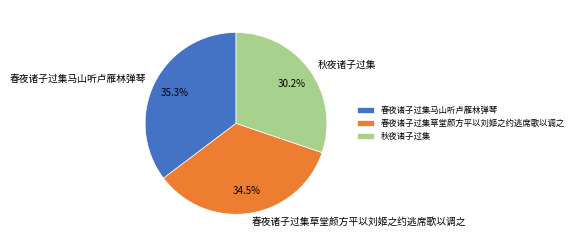

What percentage is NOT represented by 秋夜诸子过集?

69.8%